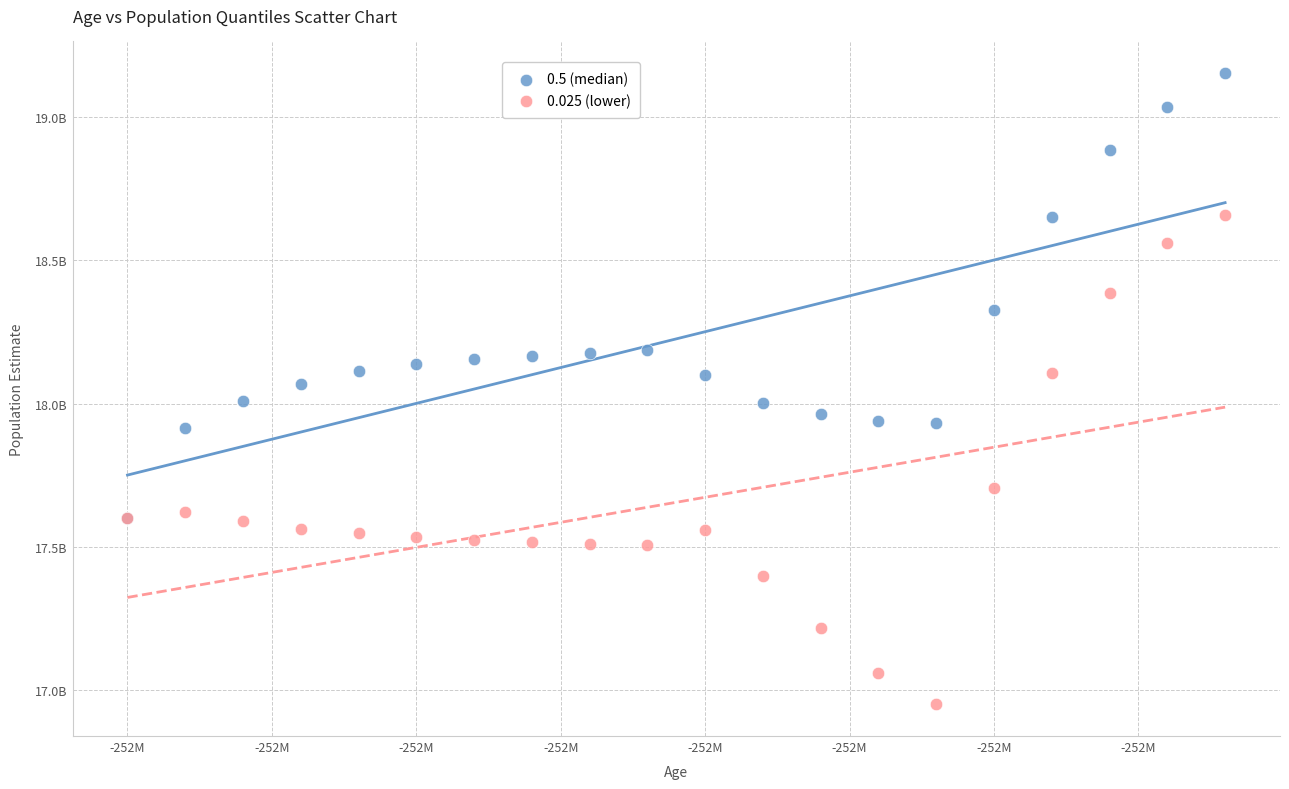

Which series reaches the minimum Y coordinate?

0.025 (lower)